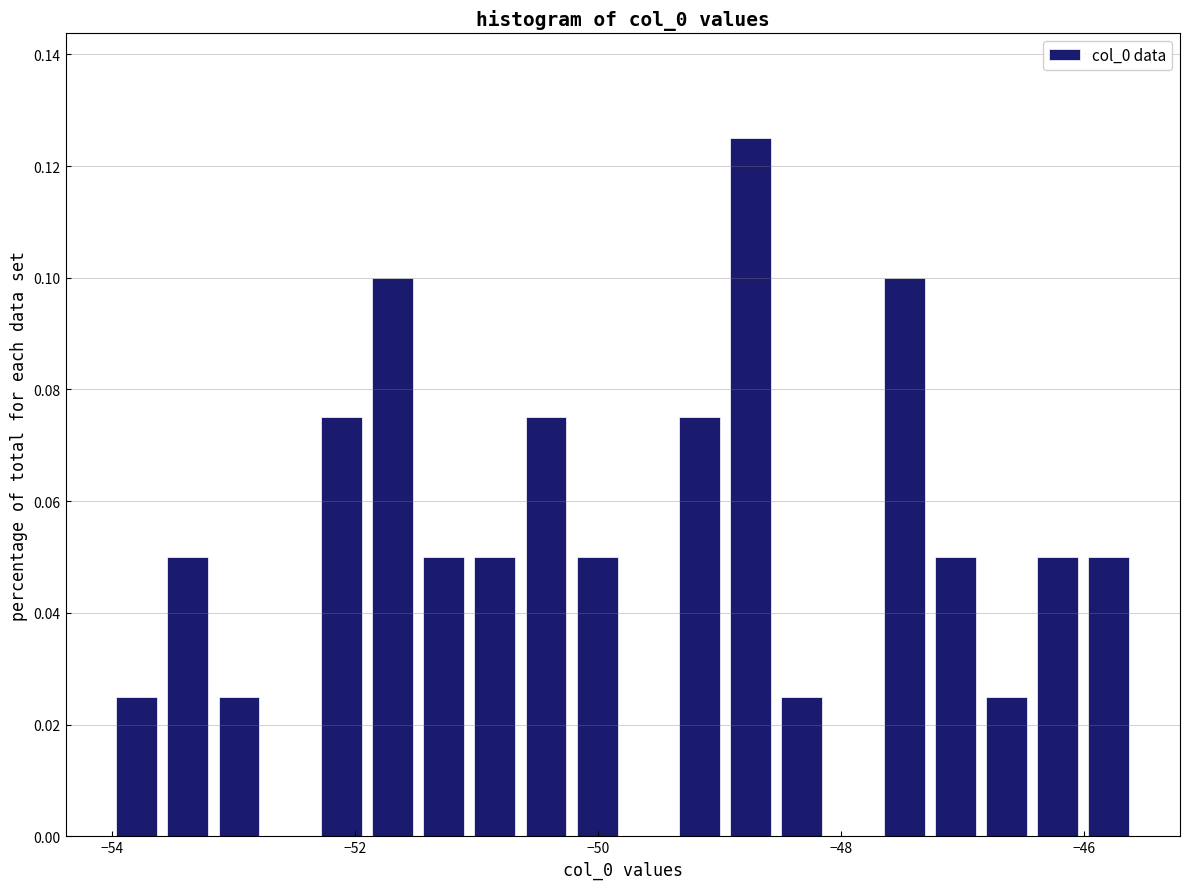

Around what value on the x-axis is the tallest bar? Give the approximate position of its centre, as read against the axis.

-48.8